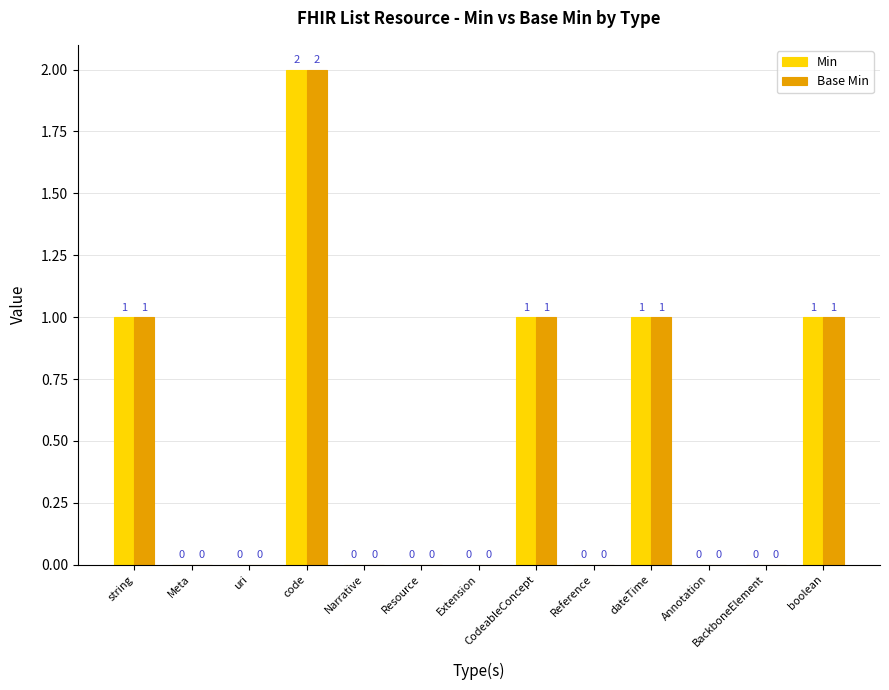

Which category has the highest value in the Base Min series?

code